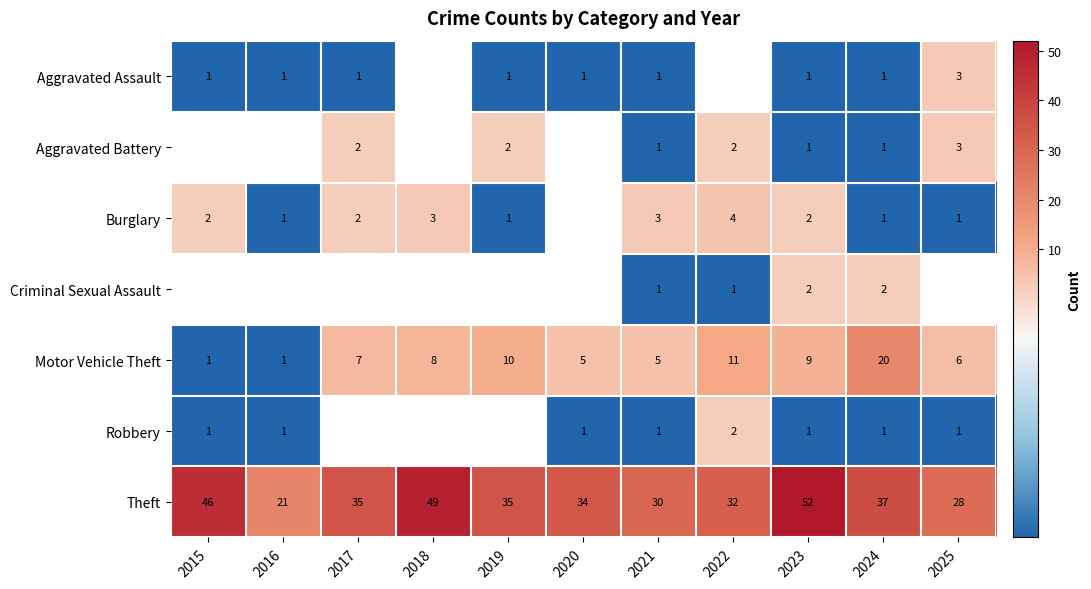

What is the difference between the highest and lowest values at 2021?

29